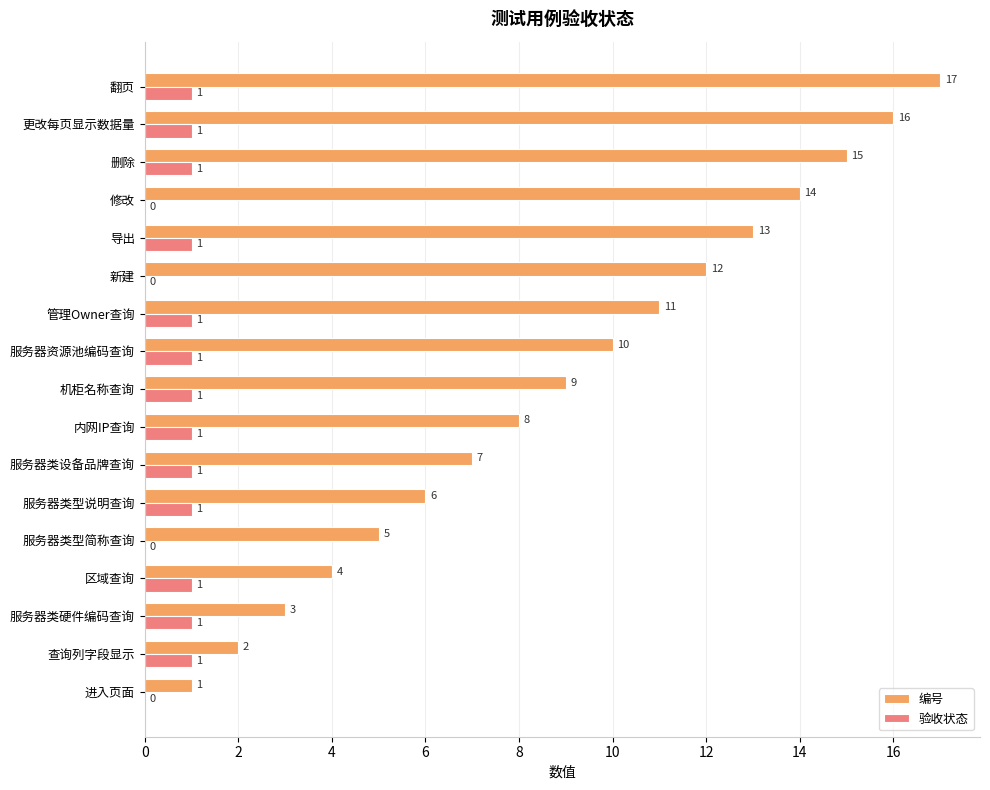

Which series changed the most between 进入页面 and 删除?

编号